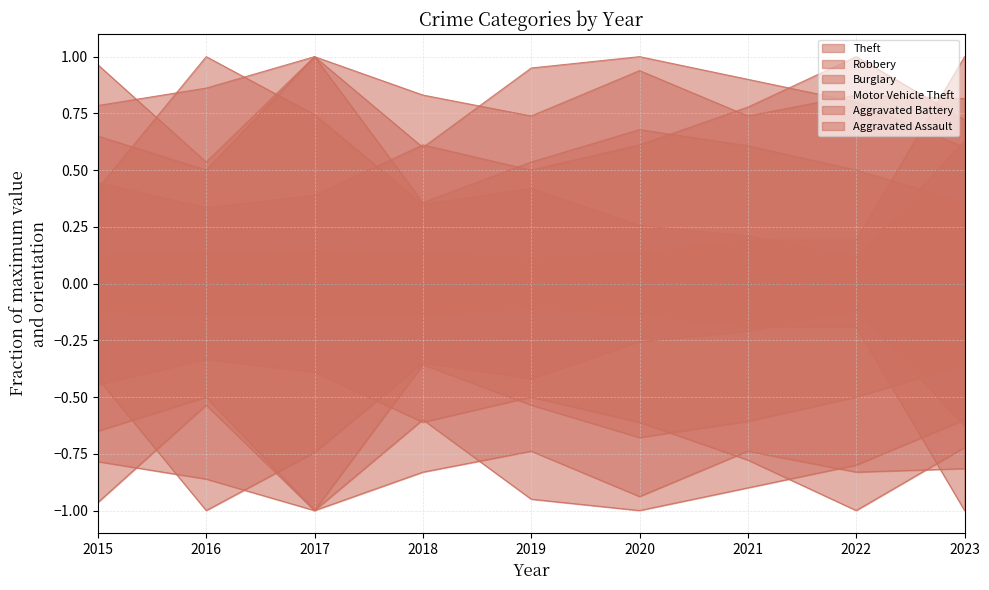

Which series has the largest total across all categories?

Theft